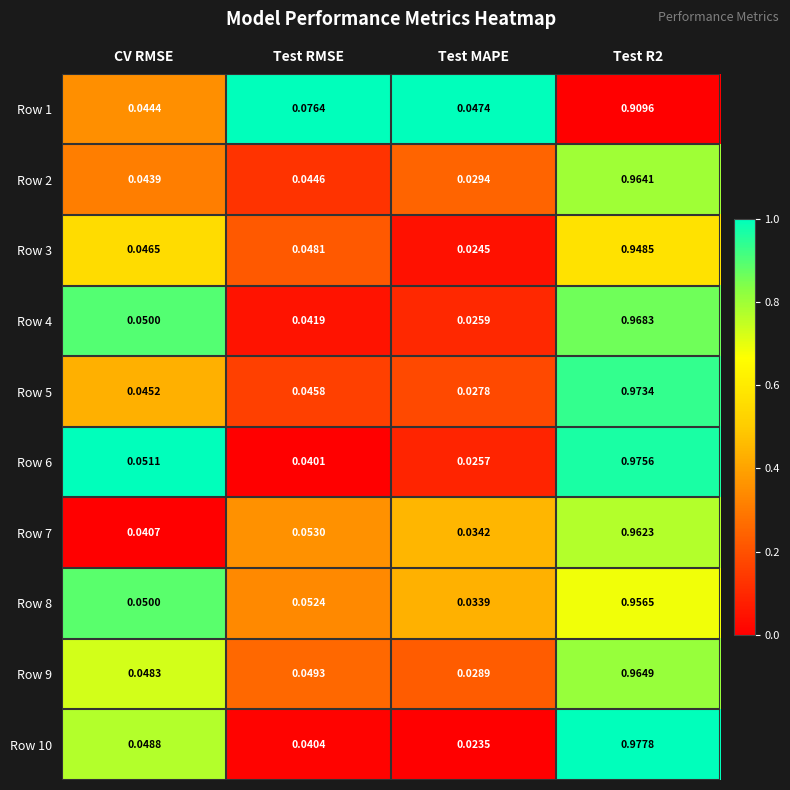

Is the value of Row 7 at CV RMSE greater than the value of Row 8 at CV RMSE?

No